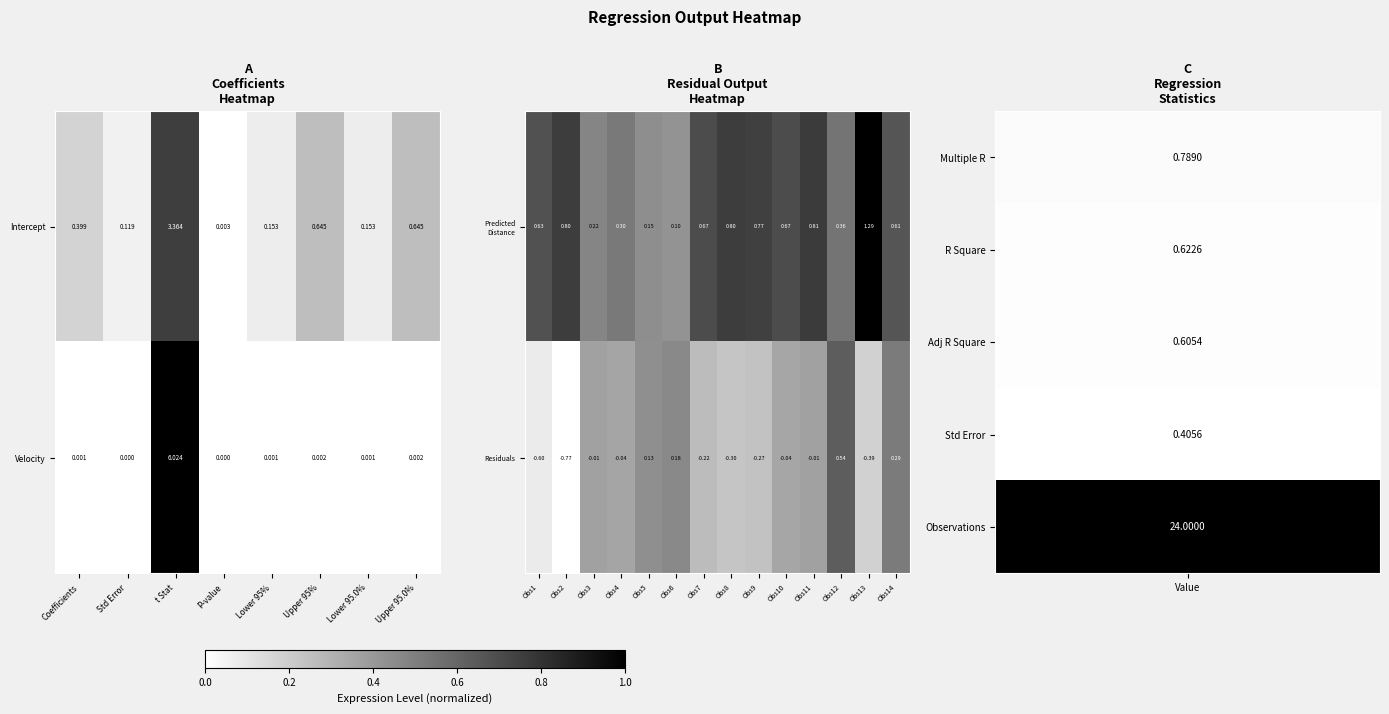

How many values in the Residuals series are below 0?

10